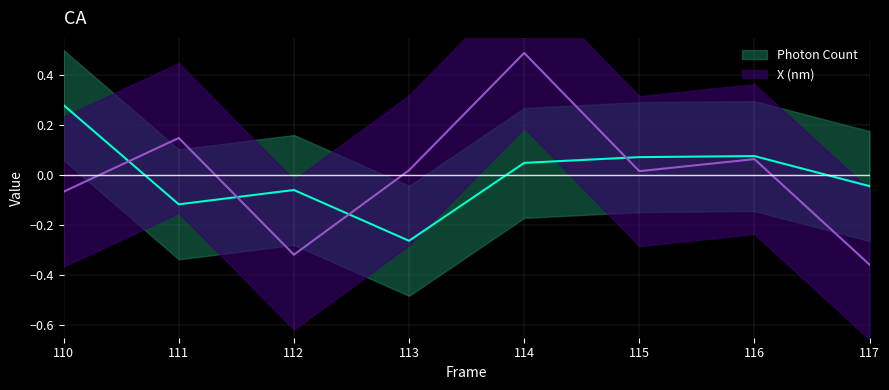

What is the lowest value of the X (nm) series?

-0.4